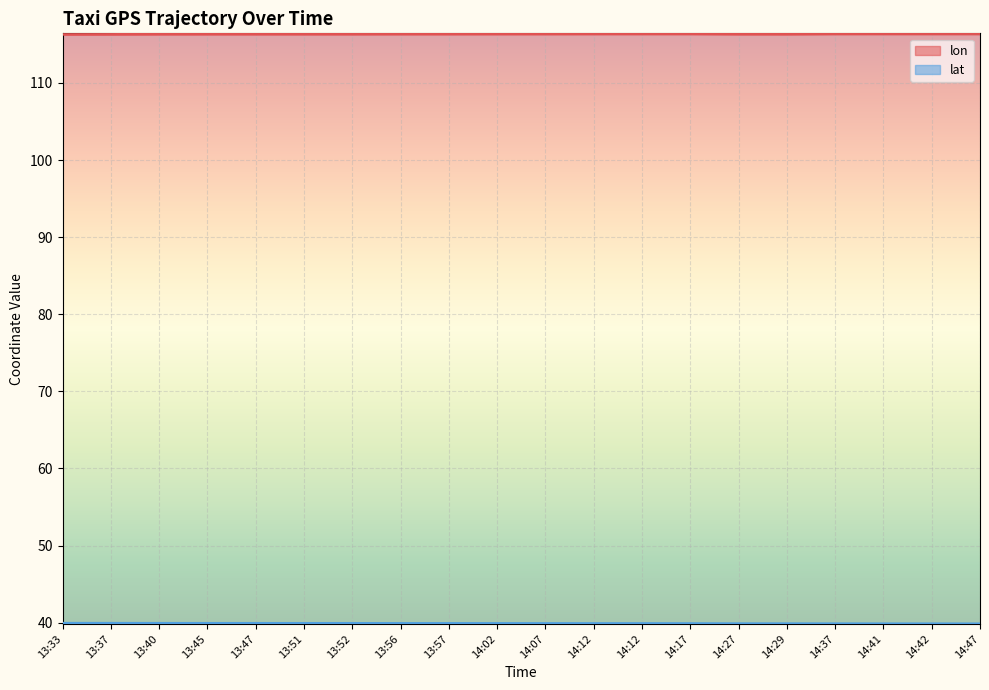

List the series in order of their overall mean, lowest first.

lat, lon